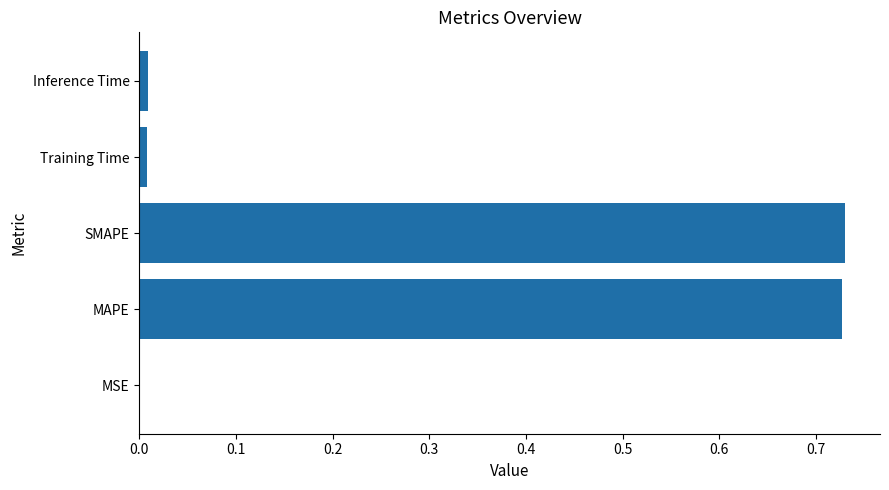

Is it true that the value at Training Time is 0.0?

True